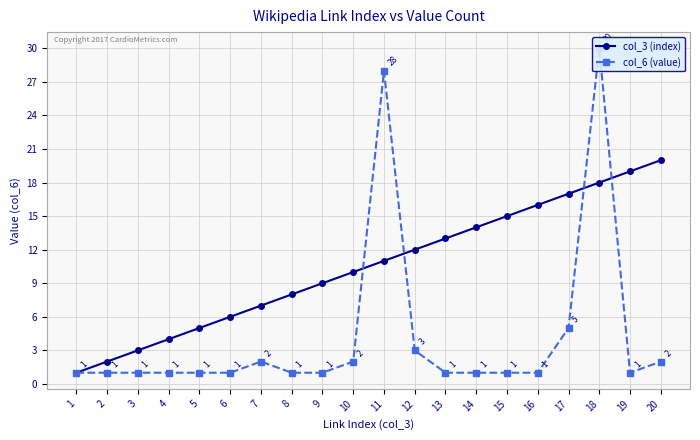

True or false: col_3 (index) and col_6 (value) intersect in this chart.

True